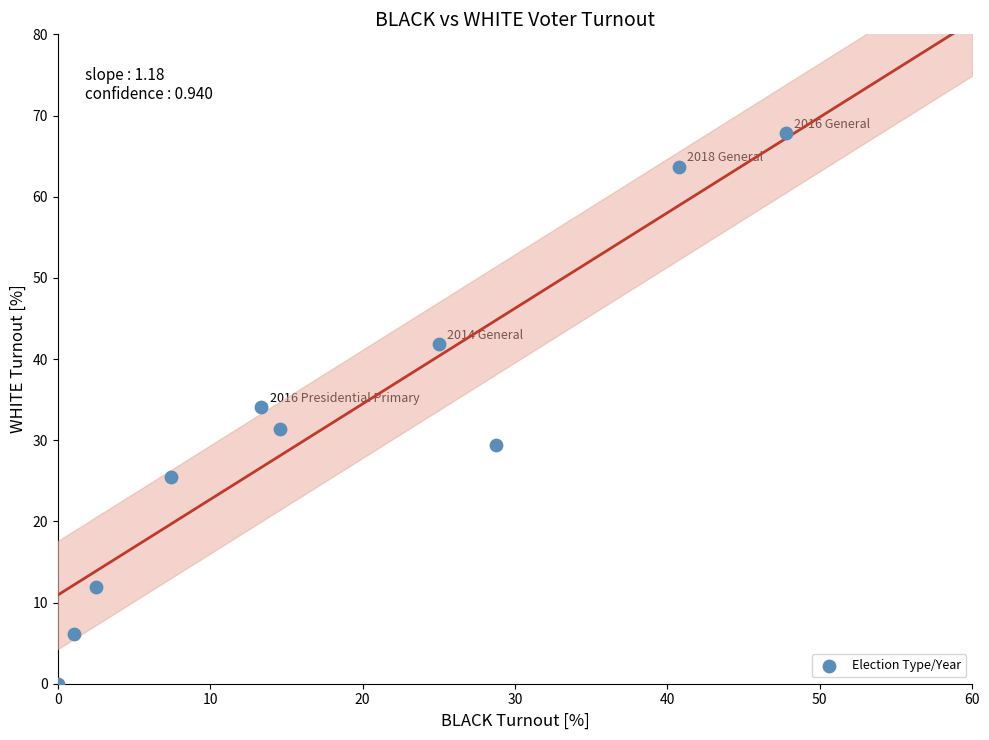

What is the range of X values (max minus min)?

47.8